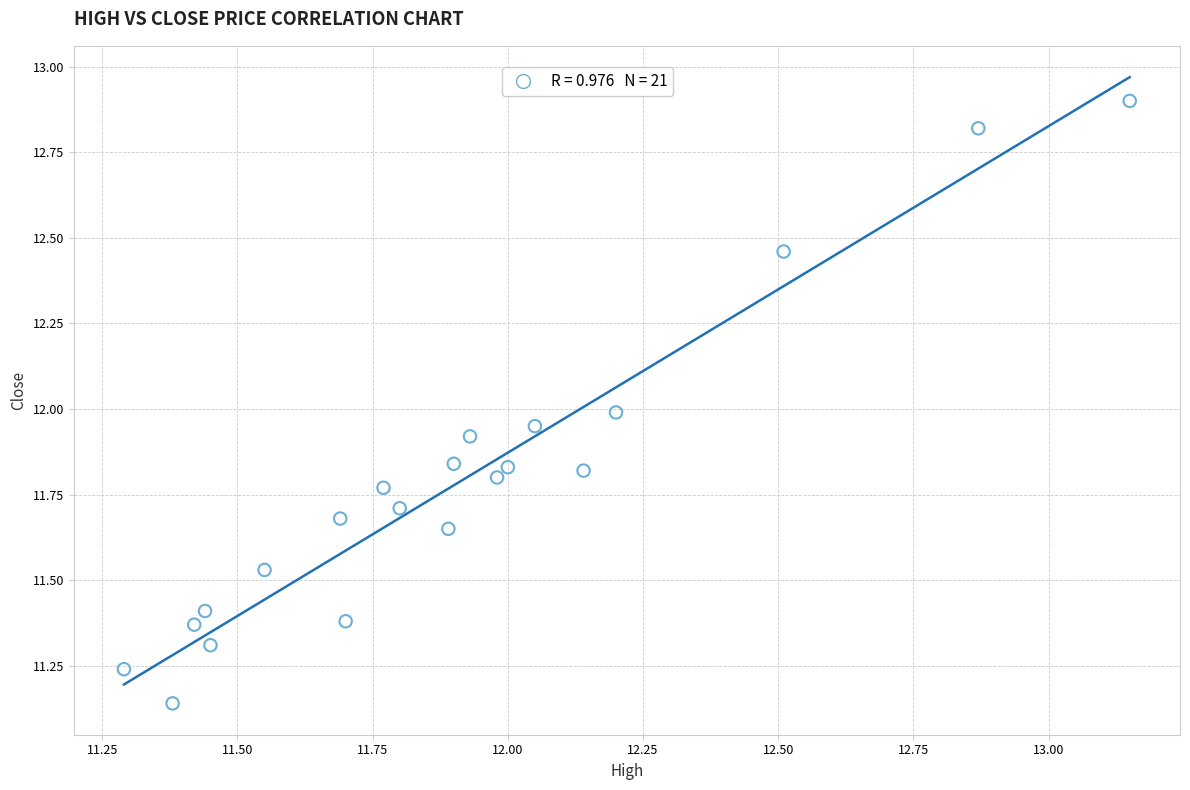

What is the range of X values (max minus min)?

1.9